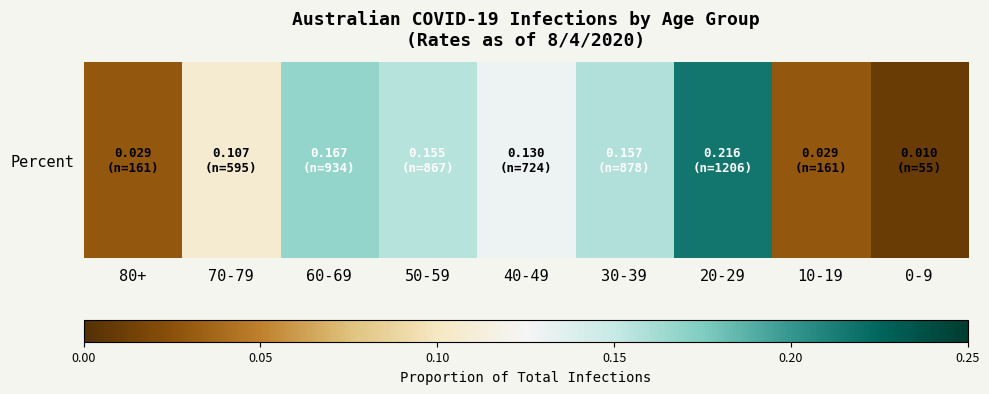

List the labels in order of value, largest first.

20-29, 60-69, 30-39, 50-59, 40-49, 70-79, 80+, 10-19, 0-9